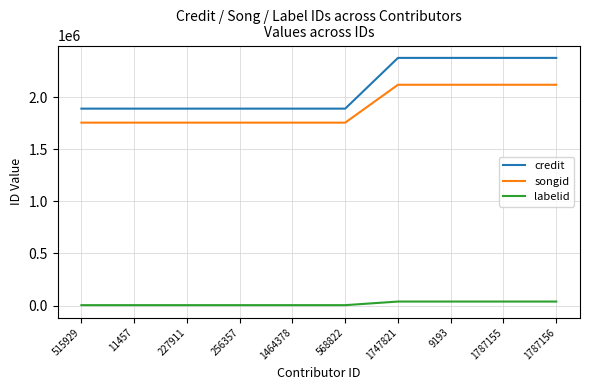

Is the value of credit at 1747821 greater than the value of labelid at 256357?

Yes